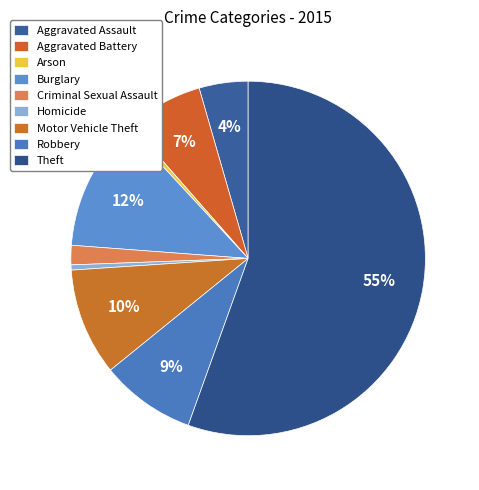

What is the largest slice in the pie chart?

Theft